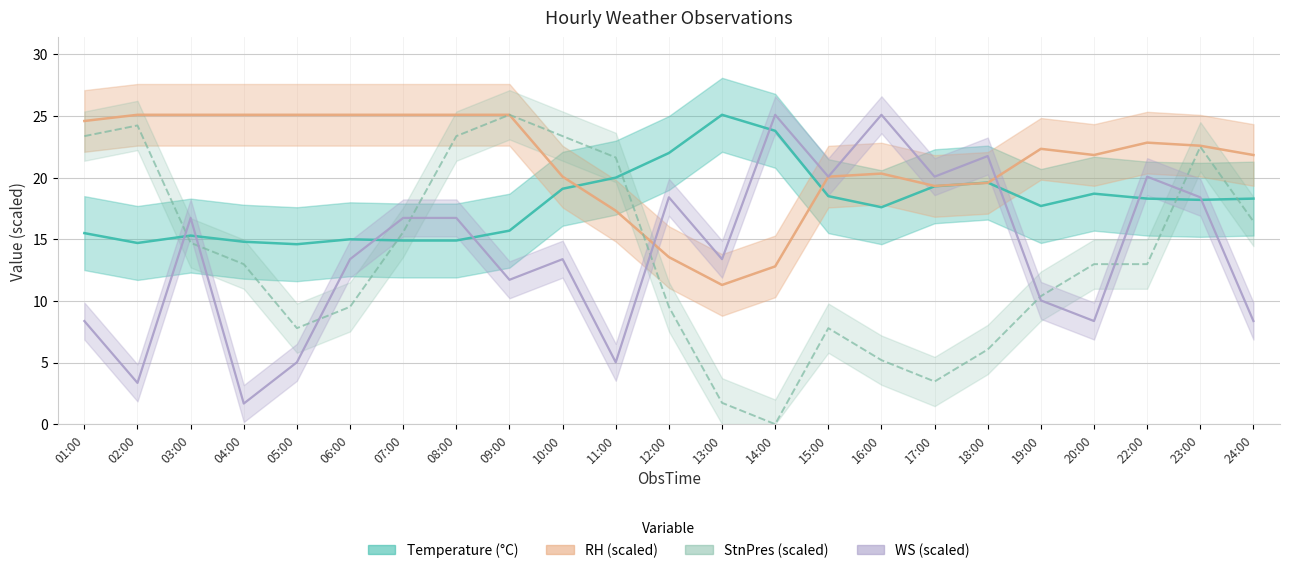

What is the total value across all series at 13:00?

51.5